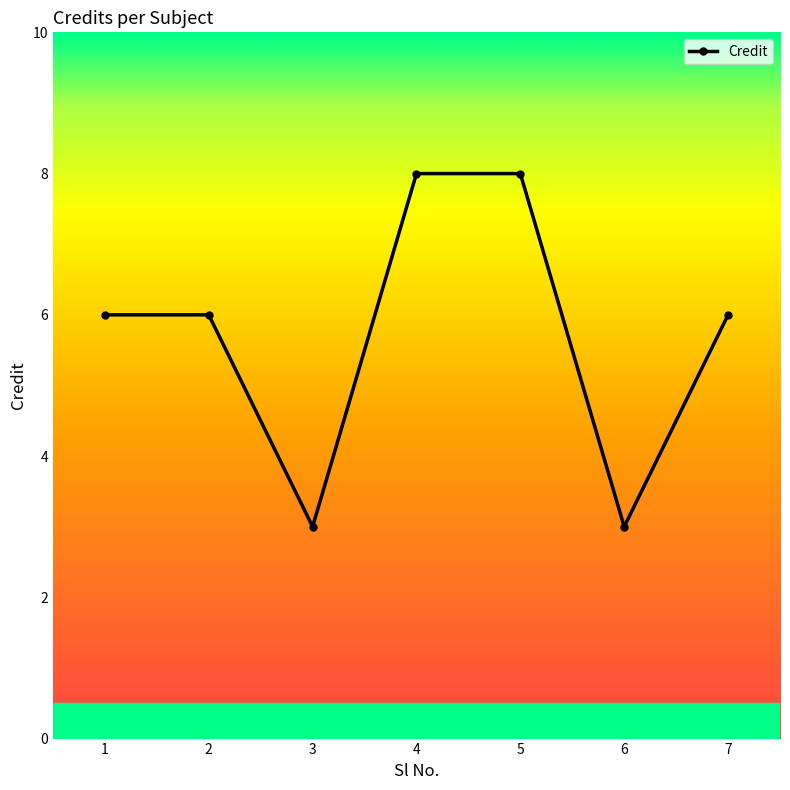

Reading left to right, what are all the values shown in this chart?

6	6	3	8	8	3	6